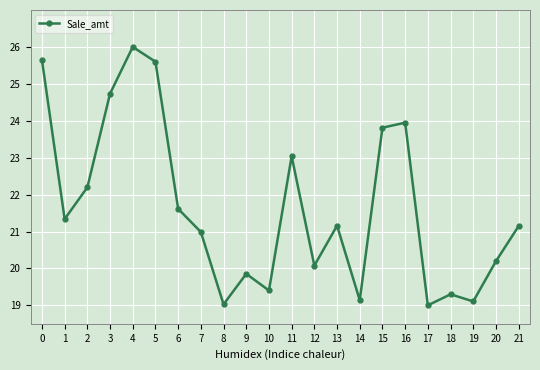

Is it true that the value at 11 is 6.4?

False